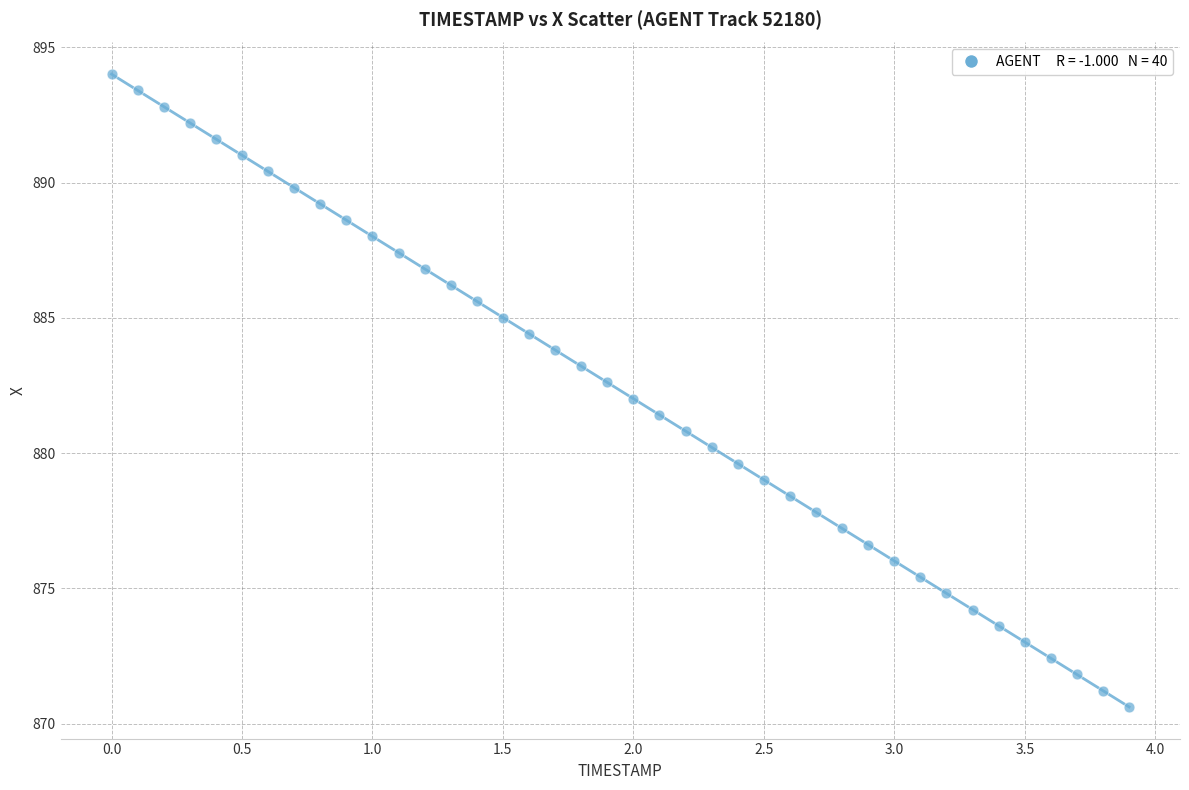

What is the range of X values (max minus min)?

3.9